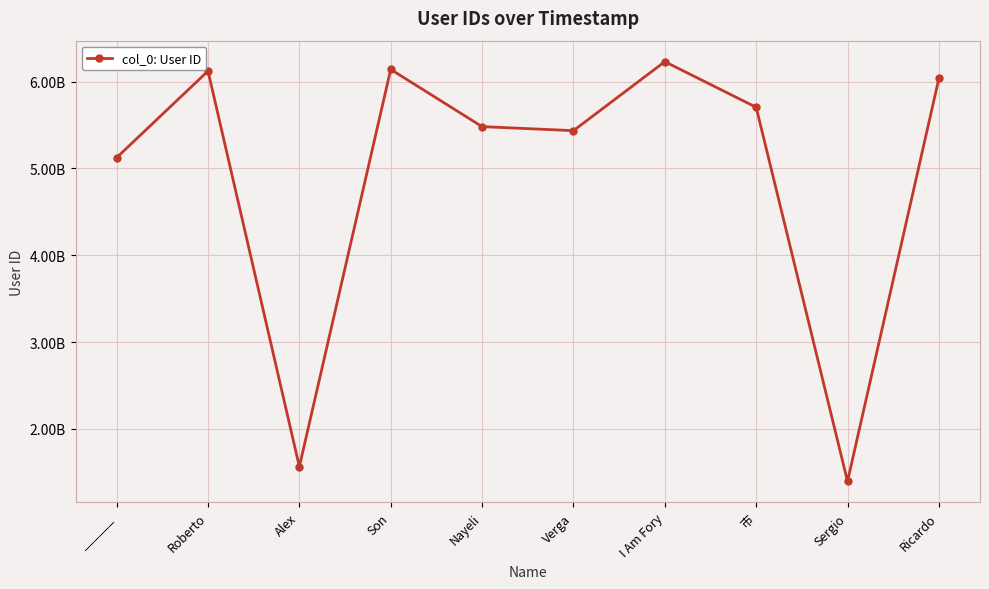

Does the chart have visible grid lines?

Yes